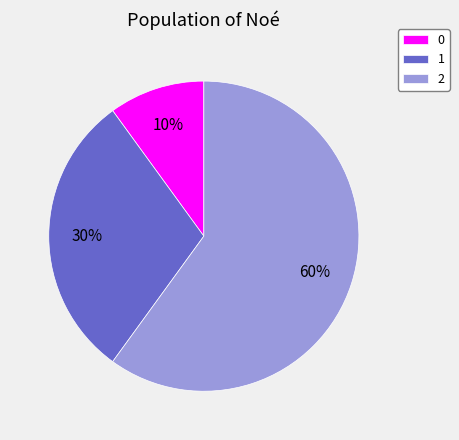

To the nearest percent, what is the difference between the 2 and 1 slice percentages?

30%